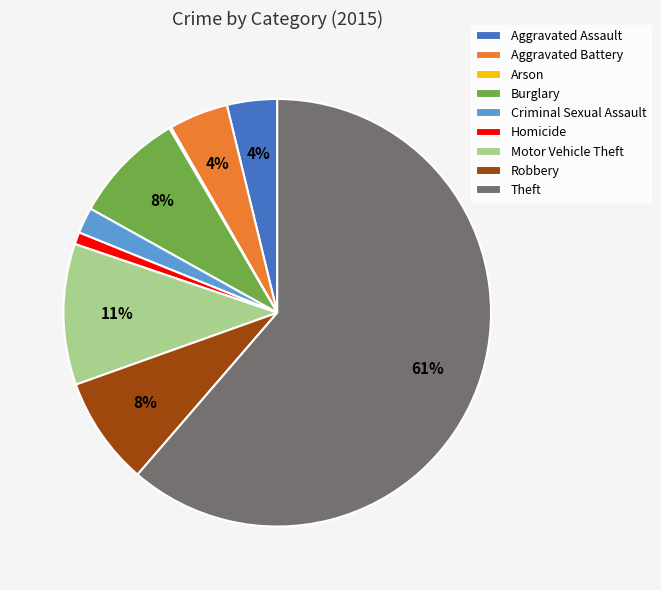

What is the largest slice in the pie chart?

Theft